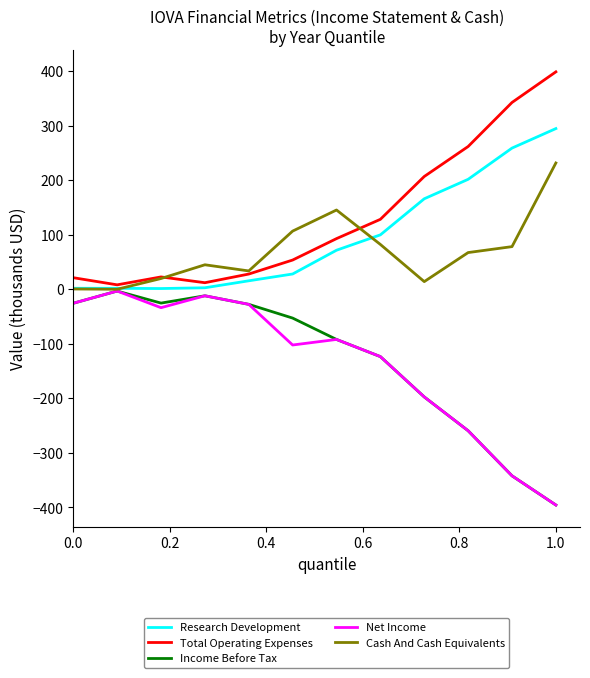

What are all the series names shown in the legend?

Research Development, Total Operating Expenses, Income Before Tax, Net Income, Cash And Cash Equivalents